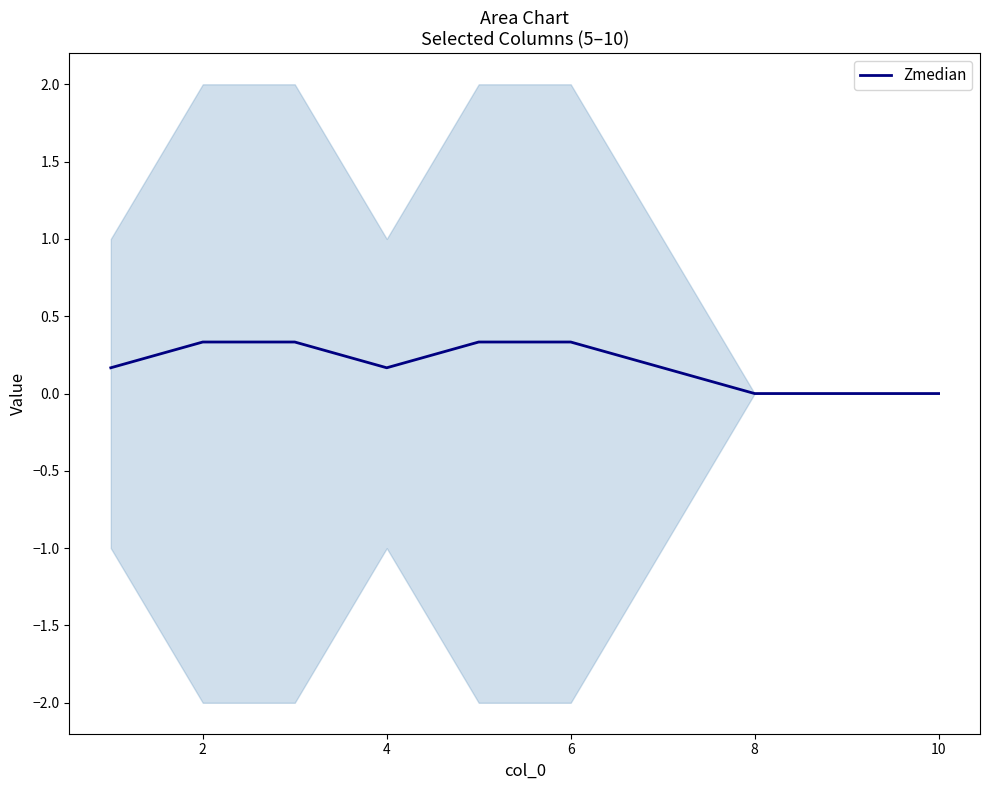

What is the highest value of the Zmedian series?

0.3